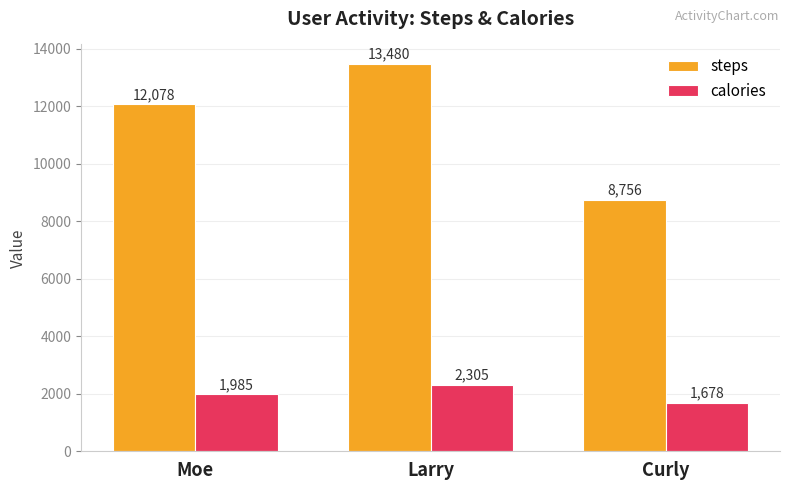

Where is calories nearest to the value 1991?

Moe